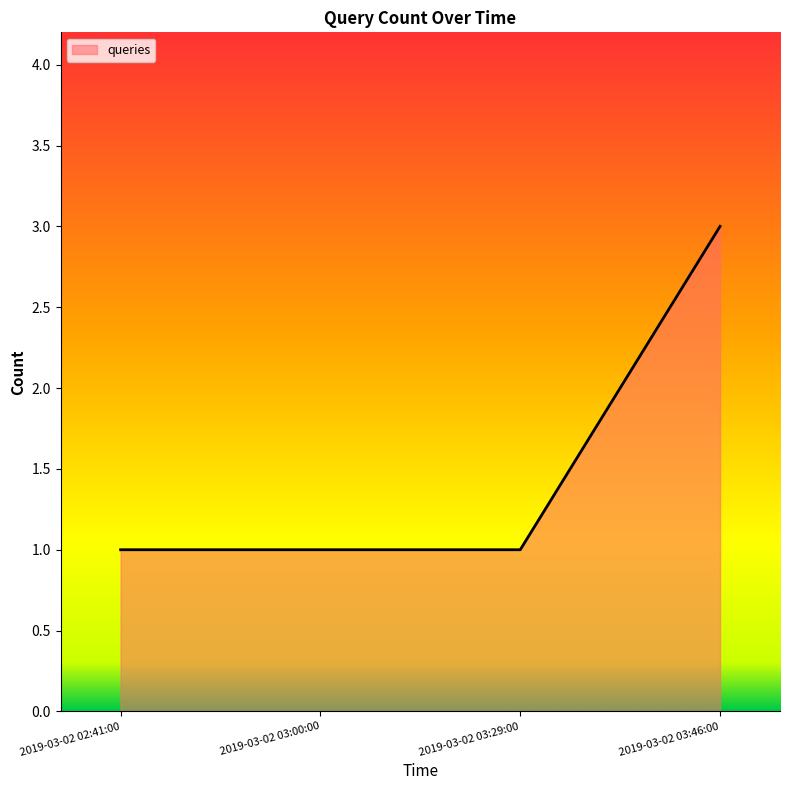

What is the sum of all values?

6